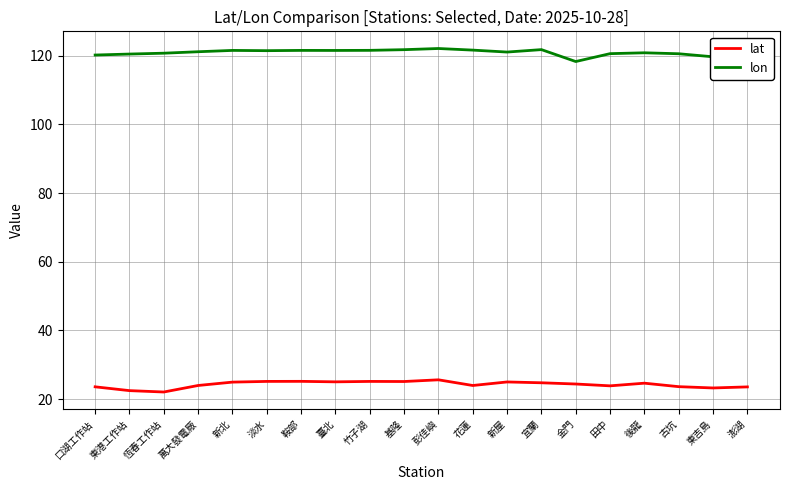

What is the minimum value shown in the chart?

22.1